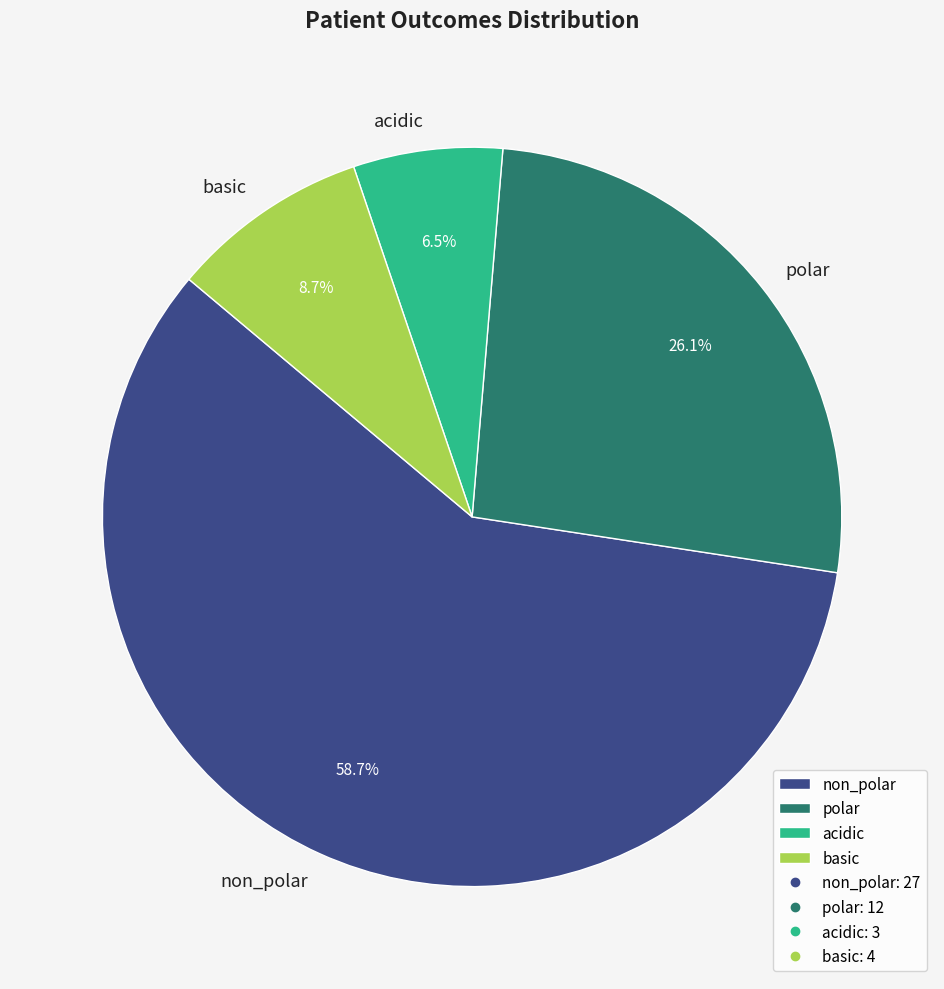

To the nearest percent, what portion does basic represent?

9%